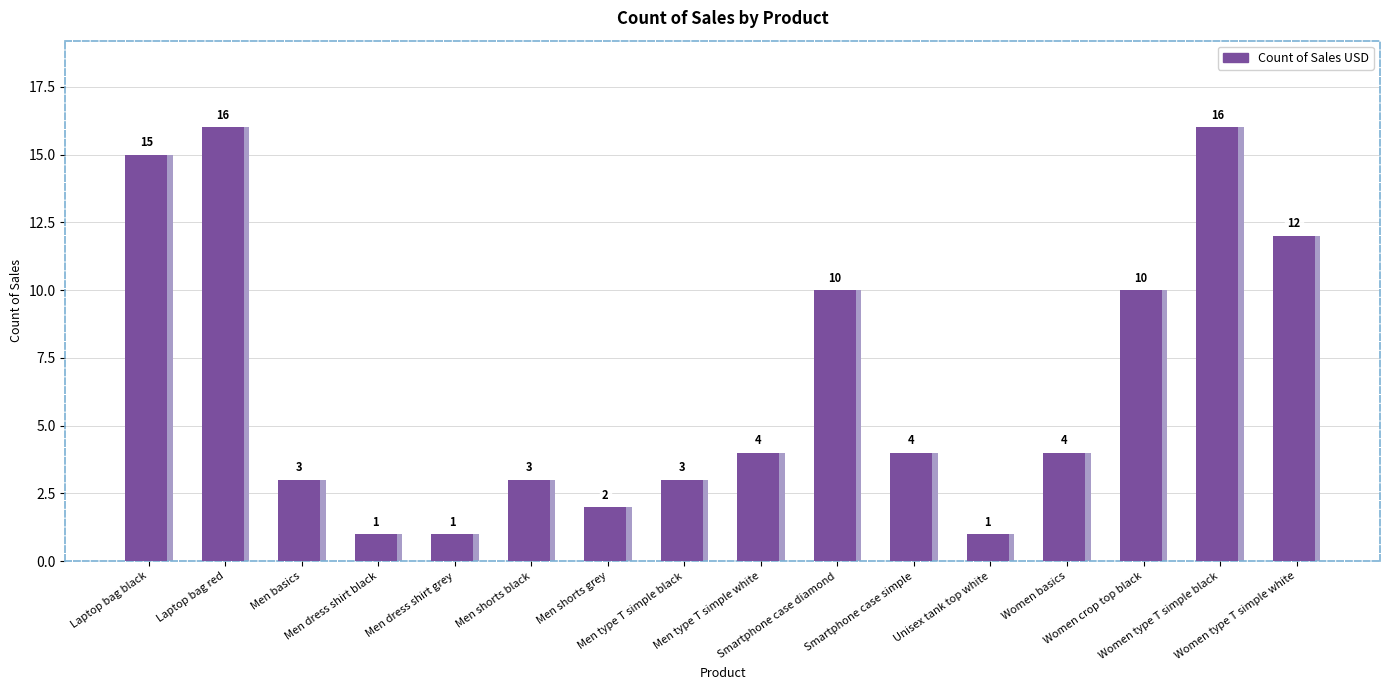

What is the value of the 14th bar from the left?

10